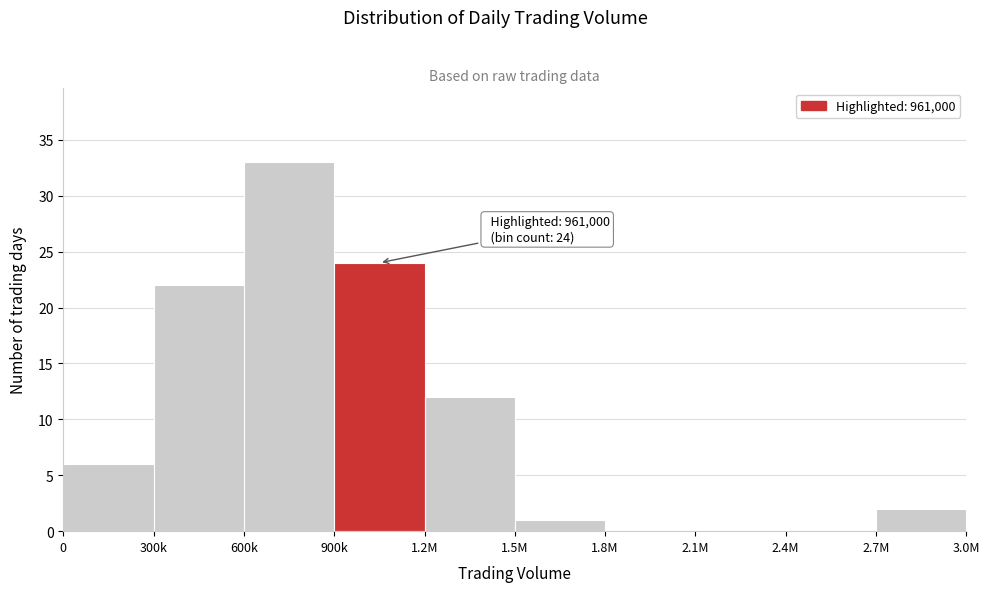

Reading left to right, extract all data points from this chart.

0=6	300k=22	600k=33	900k=24	1.2M=12	1.5M=1	1.8M=0	2.1M=0	2.4M=0	2.7M=2